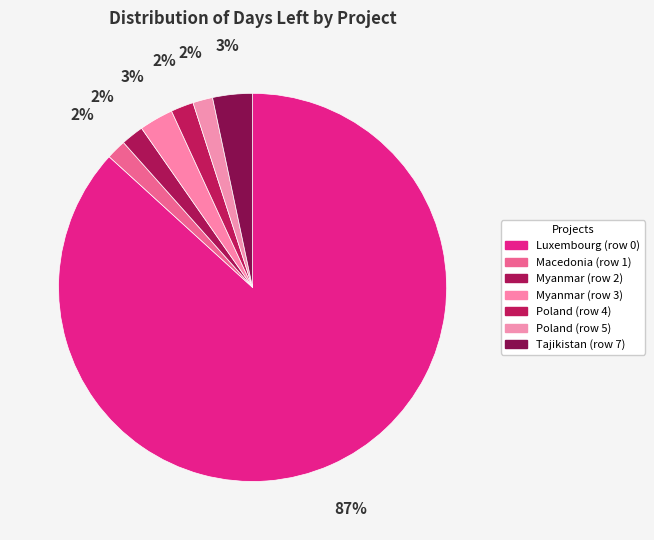

How many segments does this pie chart have?

7